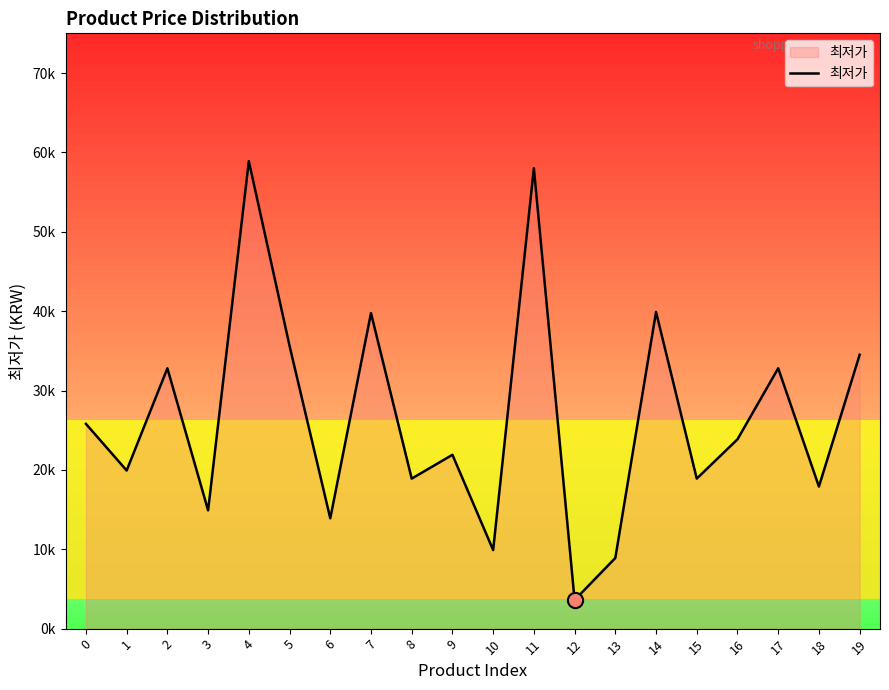

What is the ratio of the value at 19 to the value at 5?

1.0